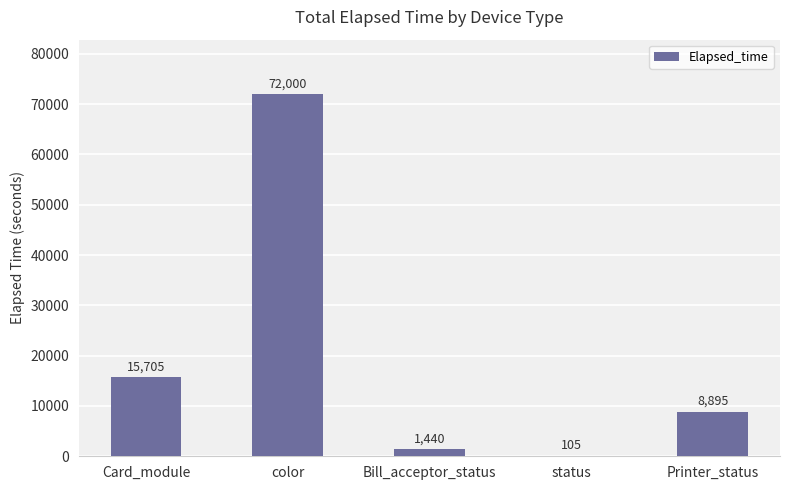

At which category does the chart reach its peak across all series?

color